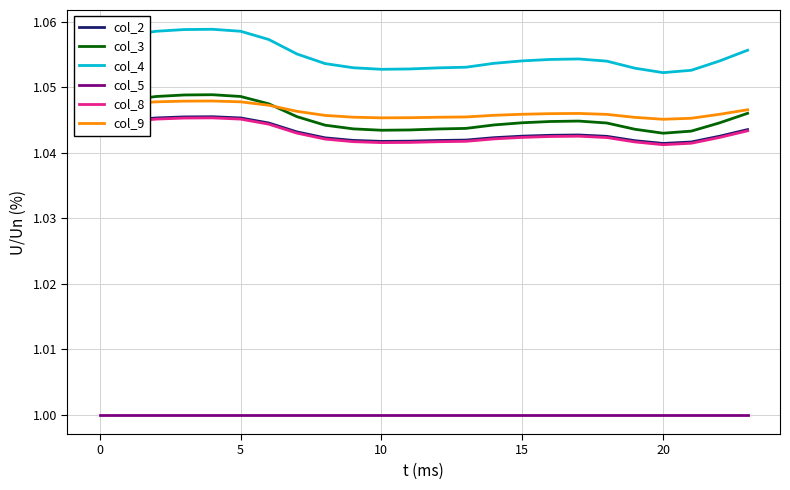

Which series has the largest range (max minus min)?

col_4